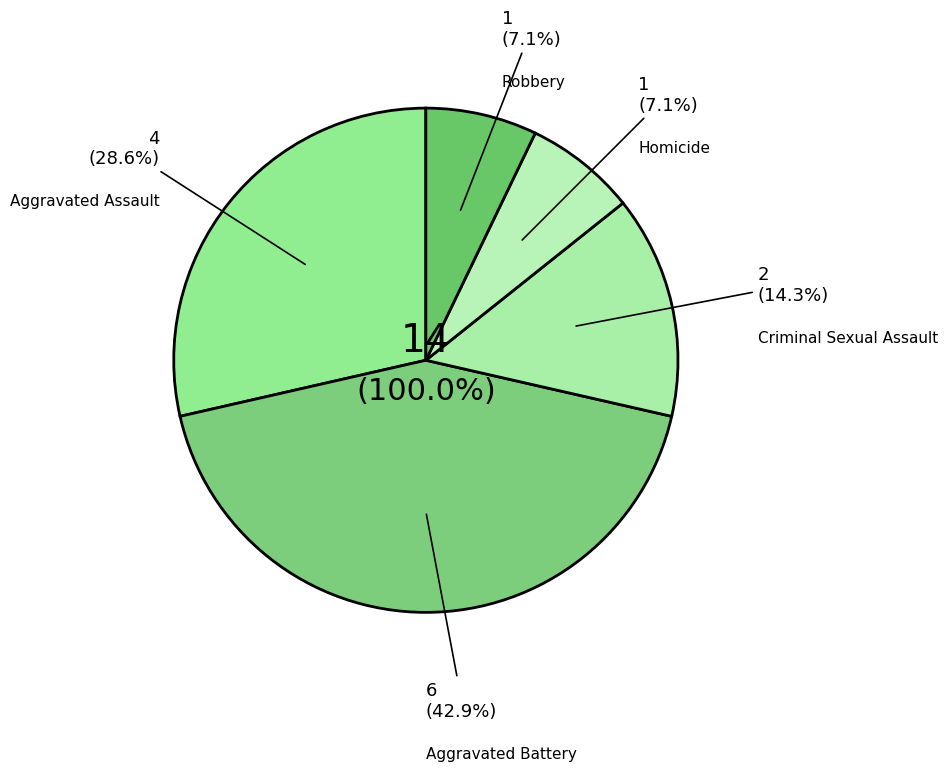

Which slice is the smallest?

Homicide